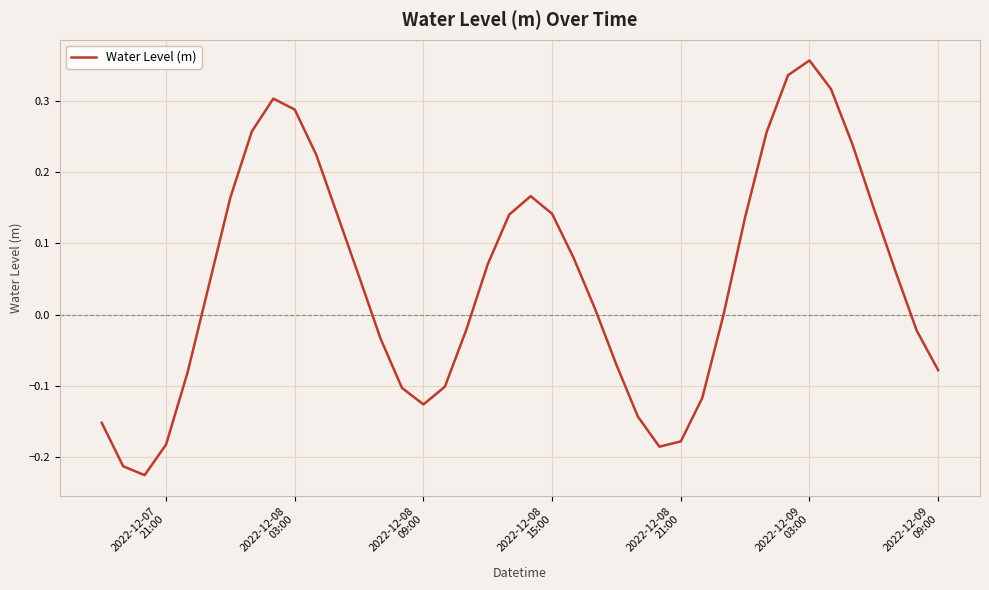

What is the difference between the maximum and minimum values?

0.6